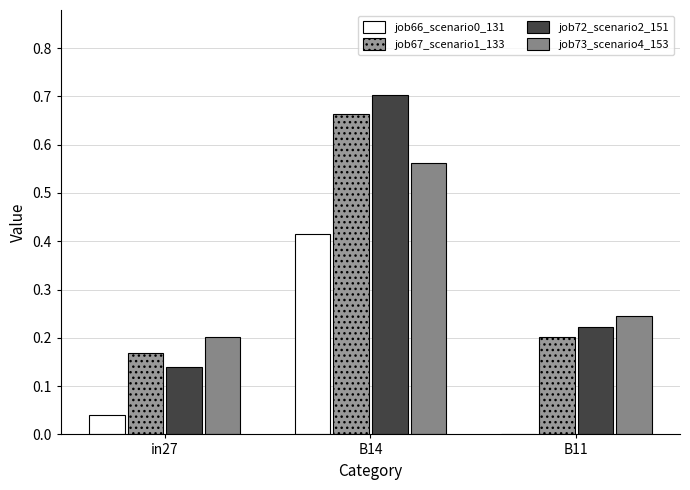

How many distinct data groups are displayed?

4